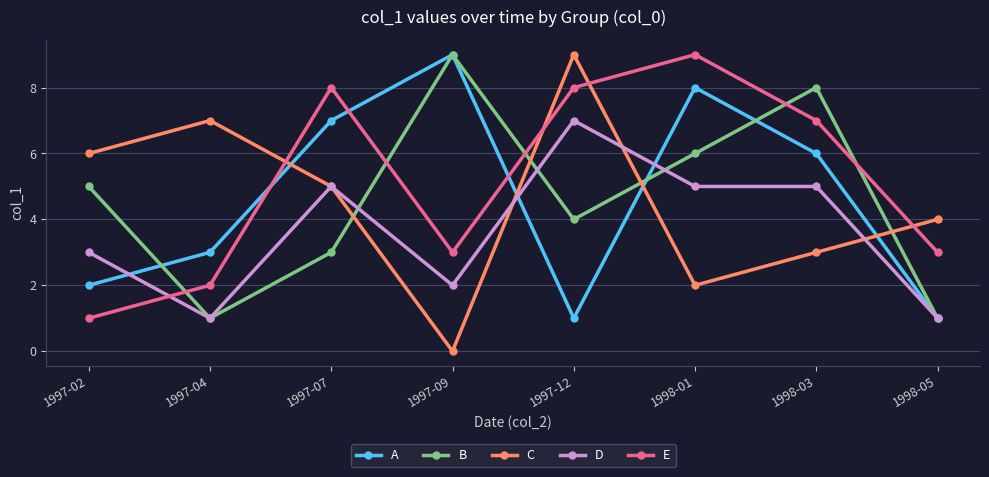

Which label corresponds to the smallest value in the chart?

1997-09